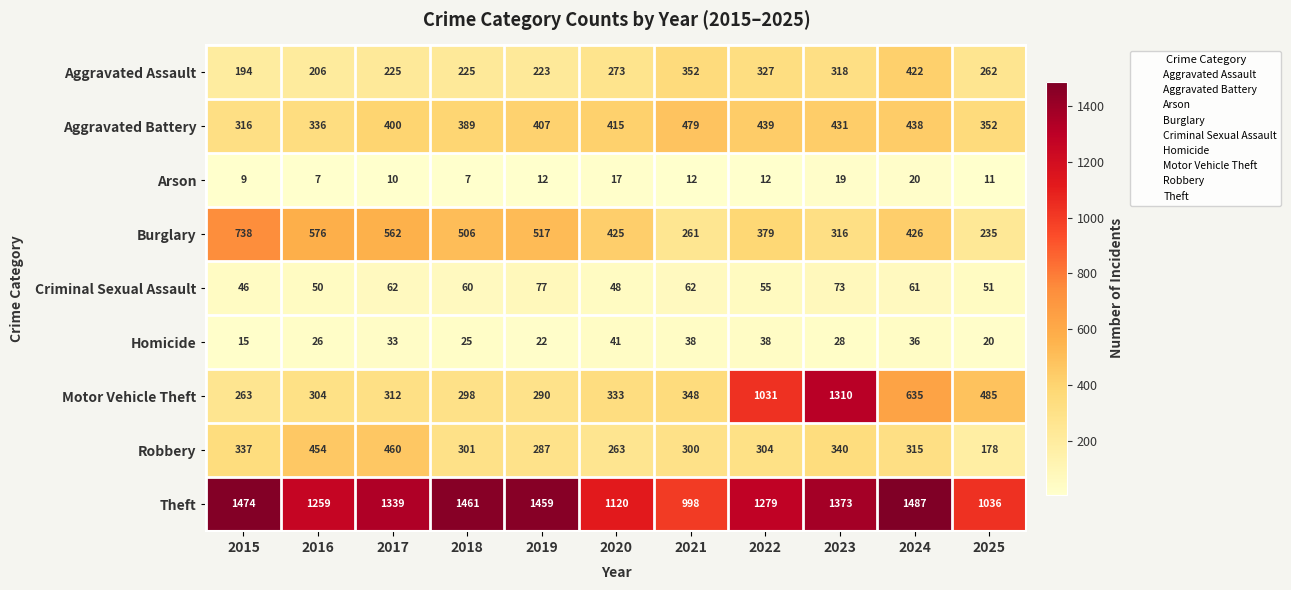

What is the highest value of the Aggravated Battery series?

479